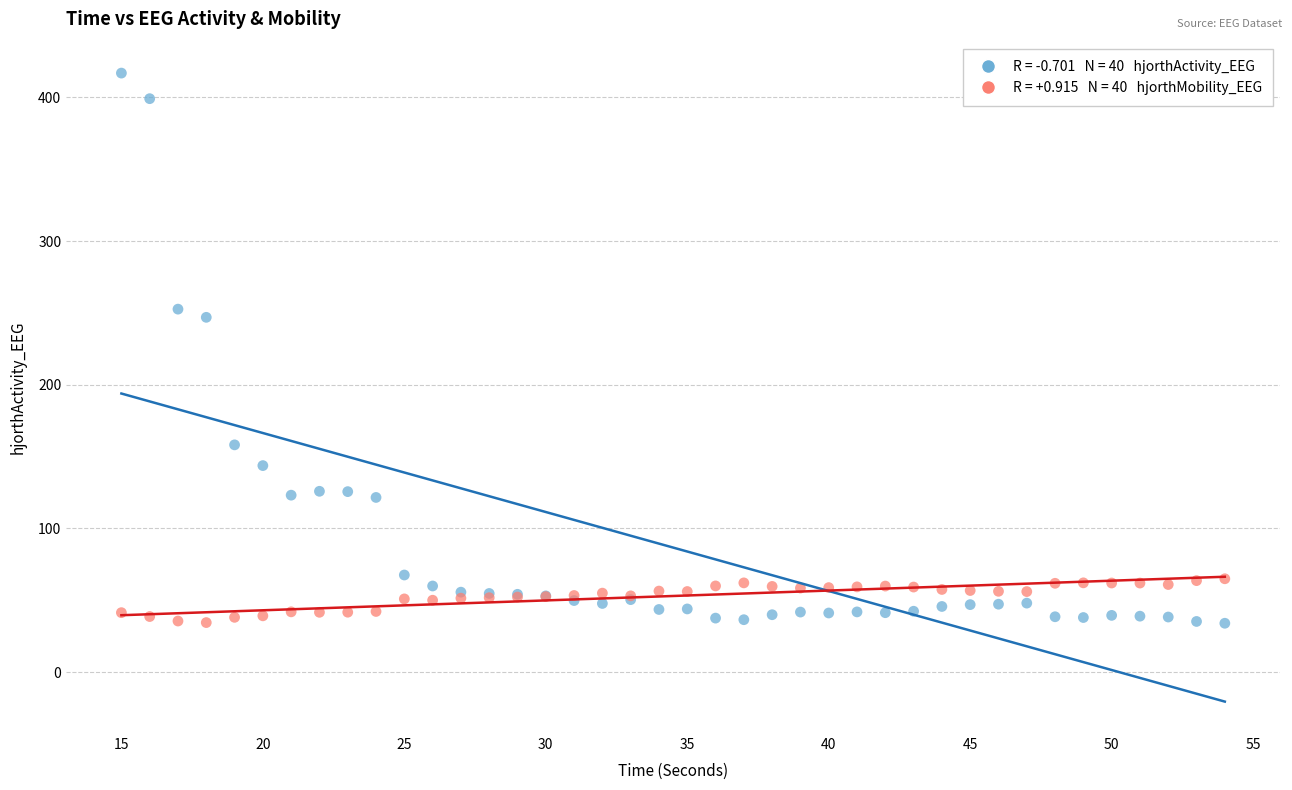

Across all series, what Y value is closest to 225?

247.0